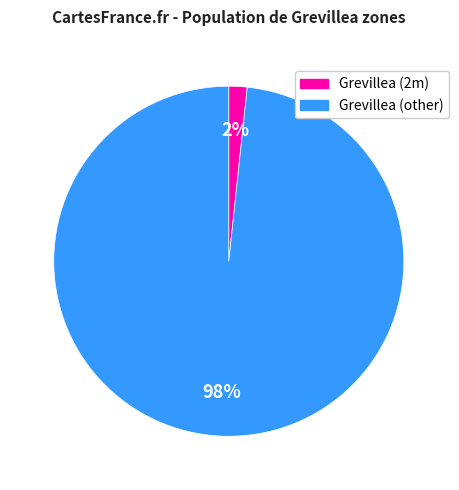

Combined, do Grevillea (2m) and Grevillea (other) account for over 50%?

Yes